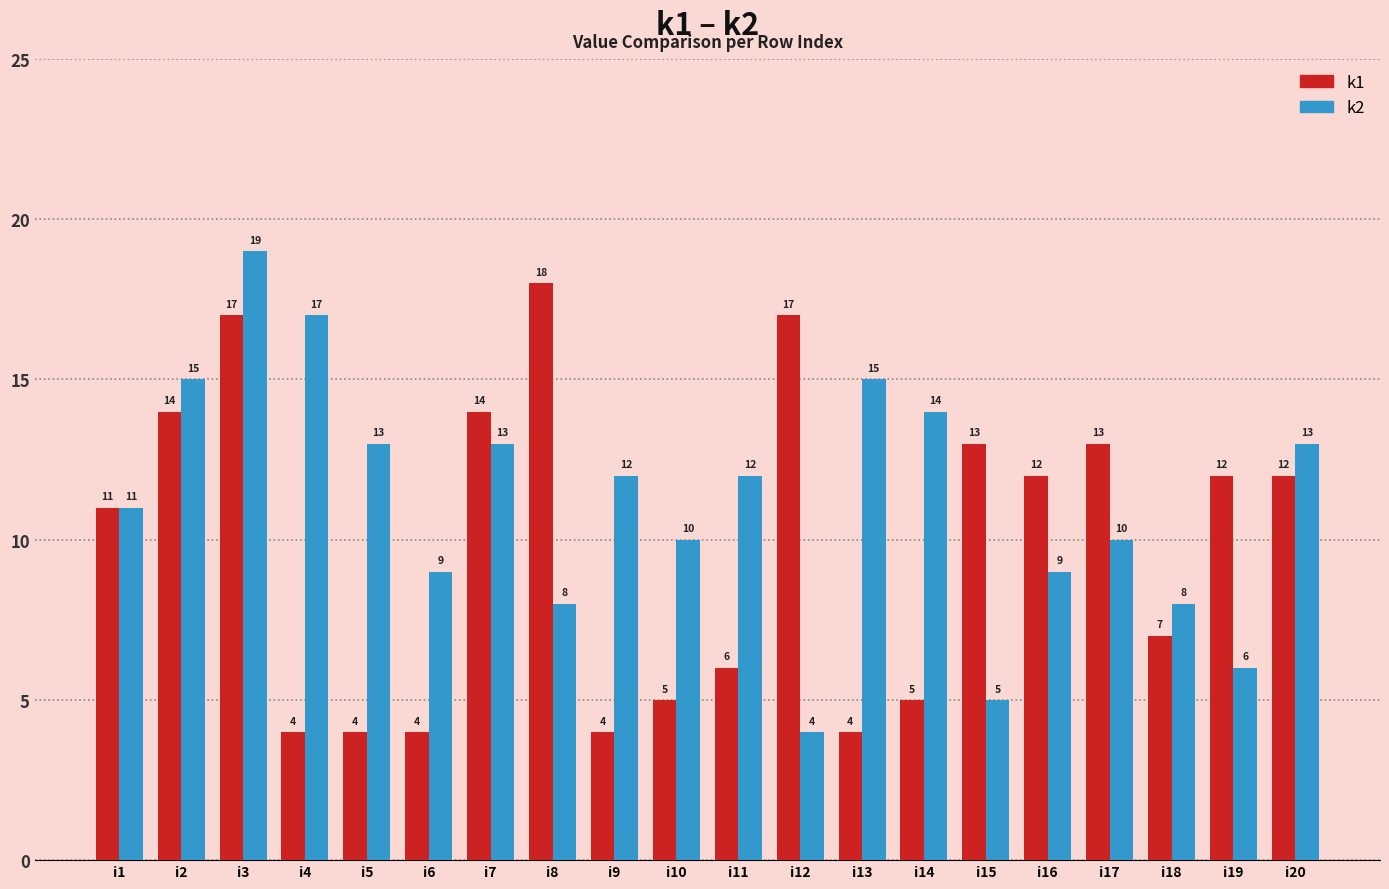

List the series in order of their overall mean, highest first.

k2, k1